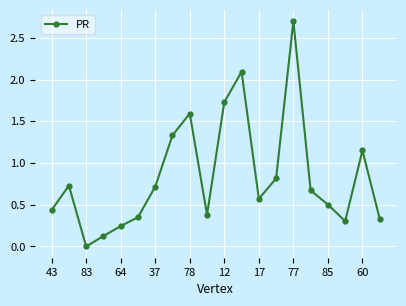

What is the greatest value displayed?

2.7